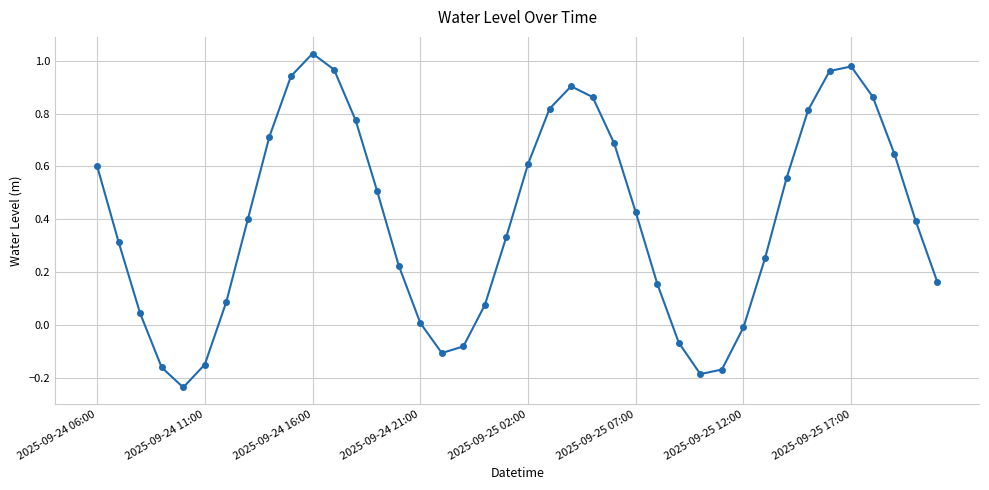

What is the difference between the second highest and second lowest values?

1.2